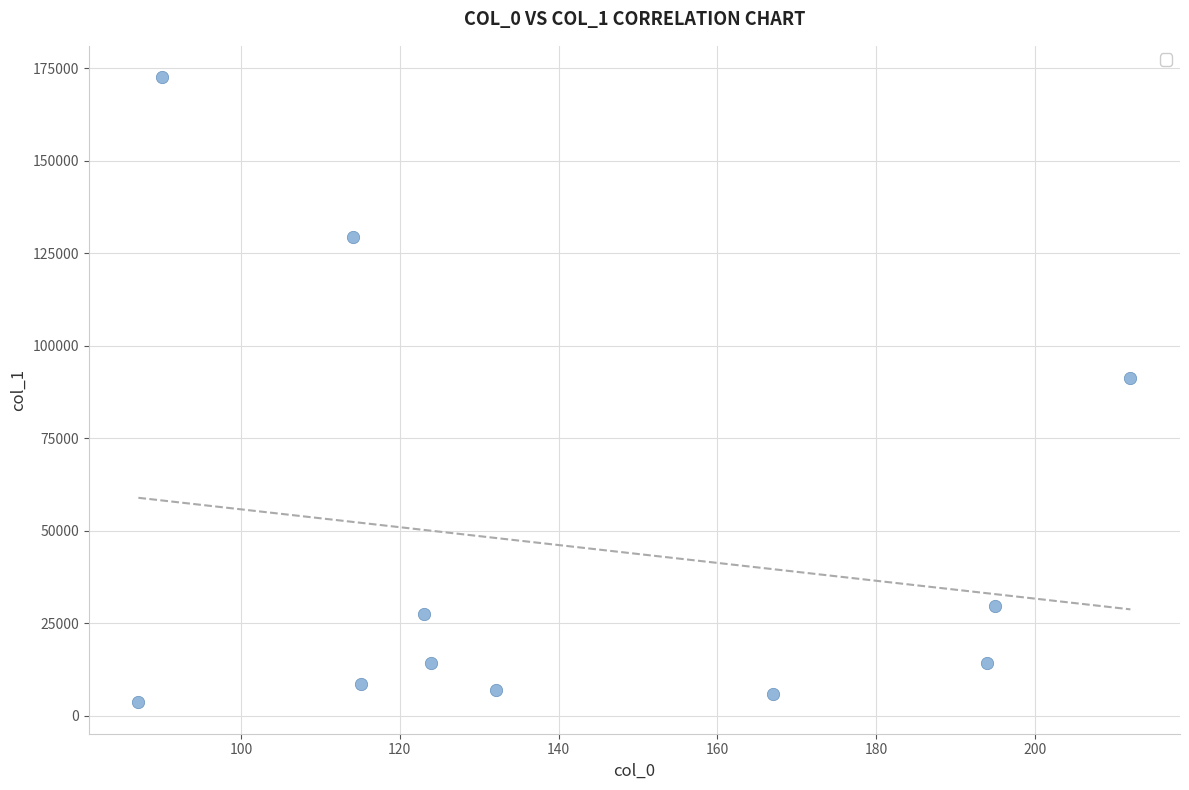

What Y value in the scatter plot is closest to 88097?

91393.2